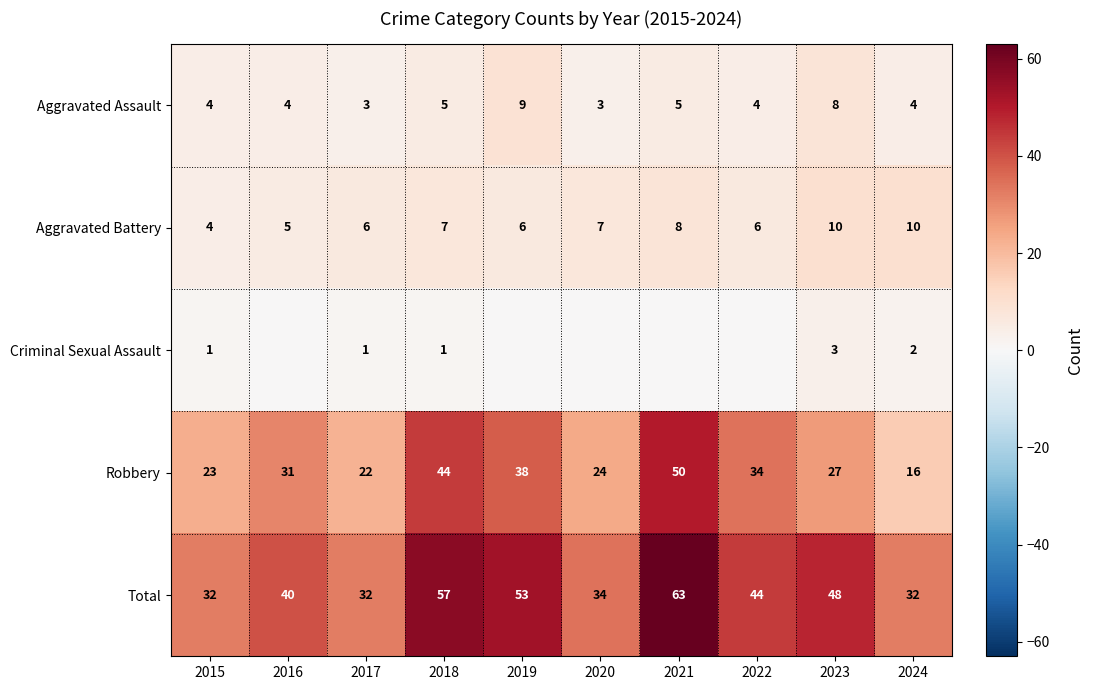

What is the difference between the Total values at 2020 and 2017?

2